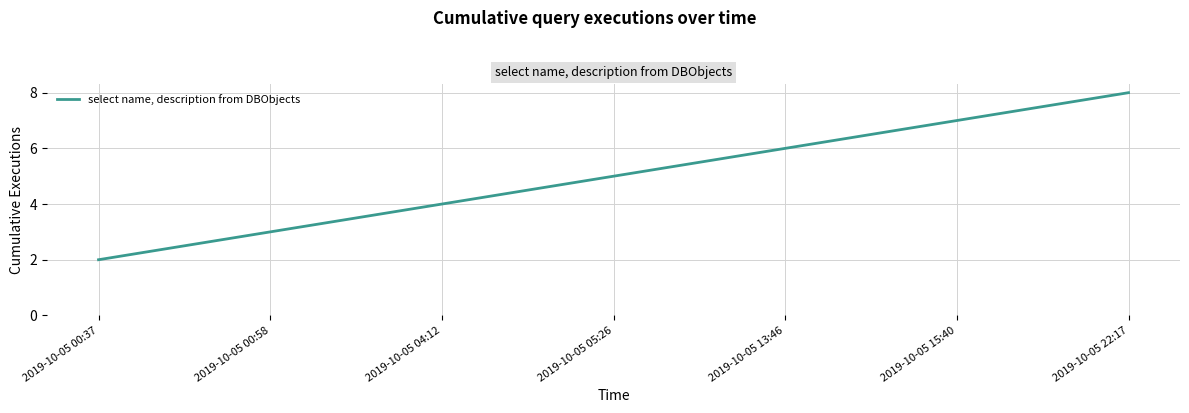

What is the minimum value shown in the chart?

2